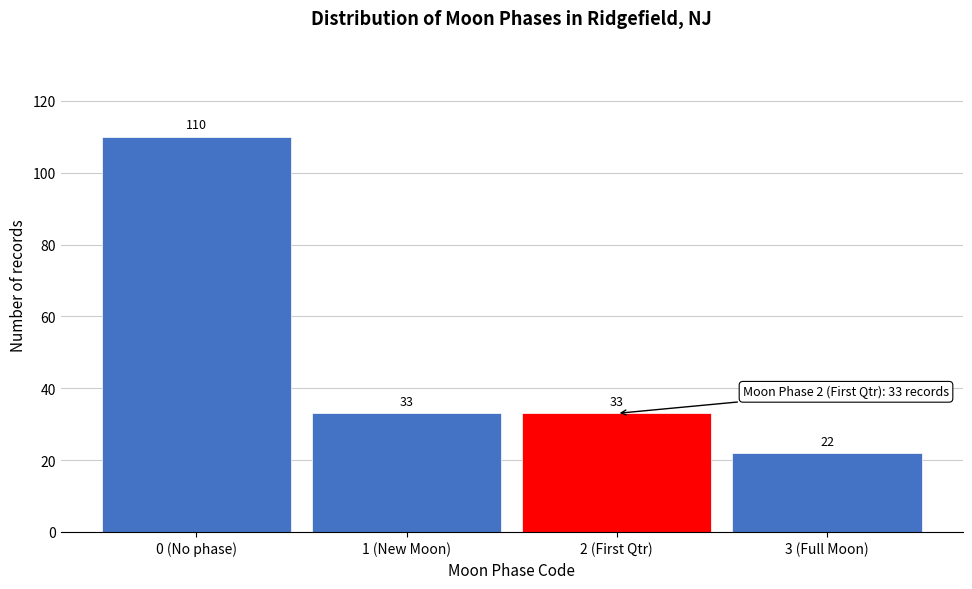

Reading left to right, transcribe all the data shown in this chart.

0 (No phase)=110	1 (New Moon)=33	2 (First Qtr)=33	3 (Full Moon)=22